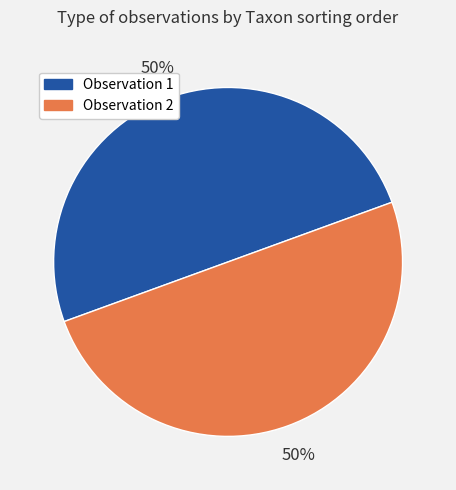

To the nearest percent, what is the average slice percentage?

50%